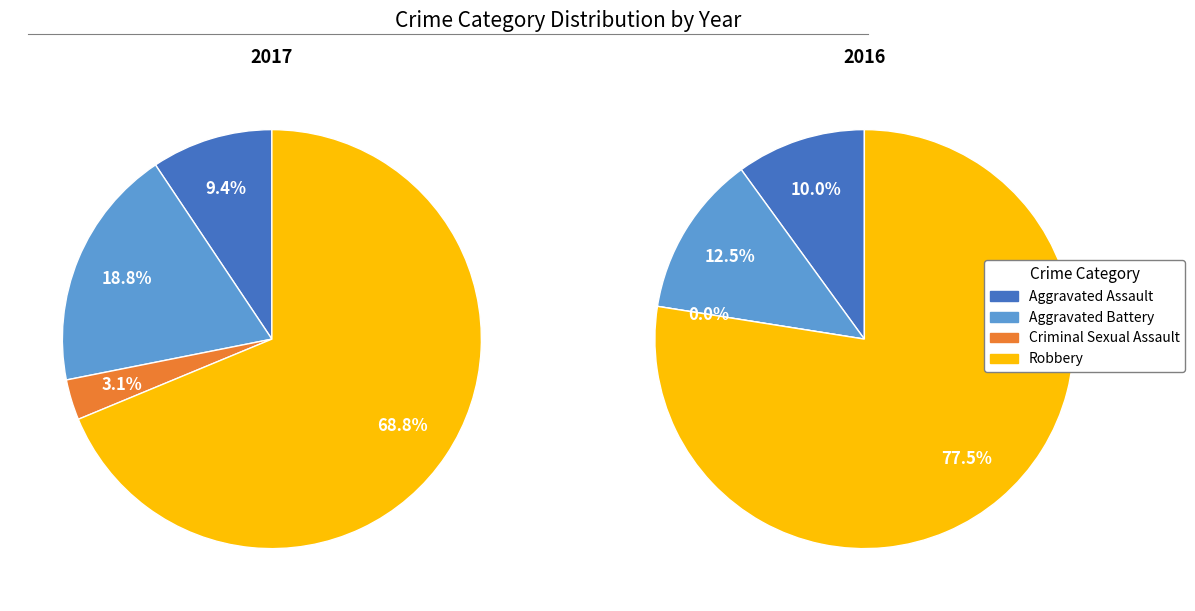

Is it true that Robbery is 69% of the pie?

True